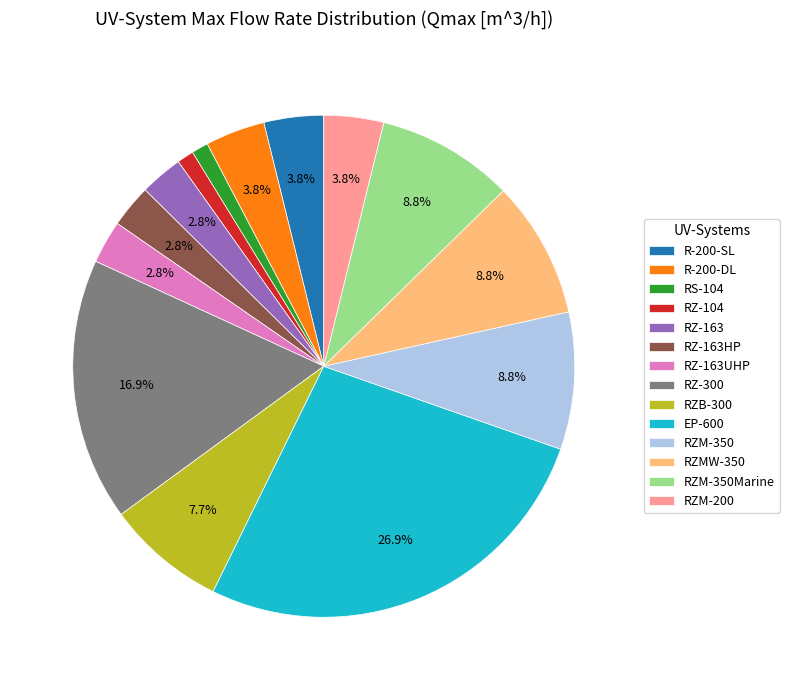

What portion of the pie excludes EP-600?

73.1%